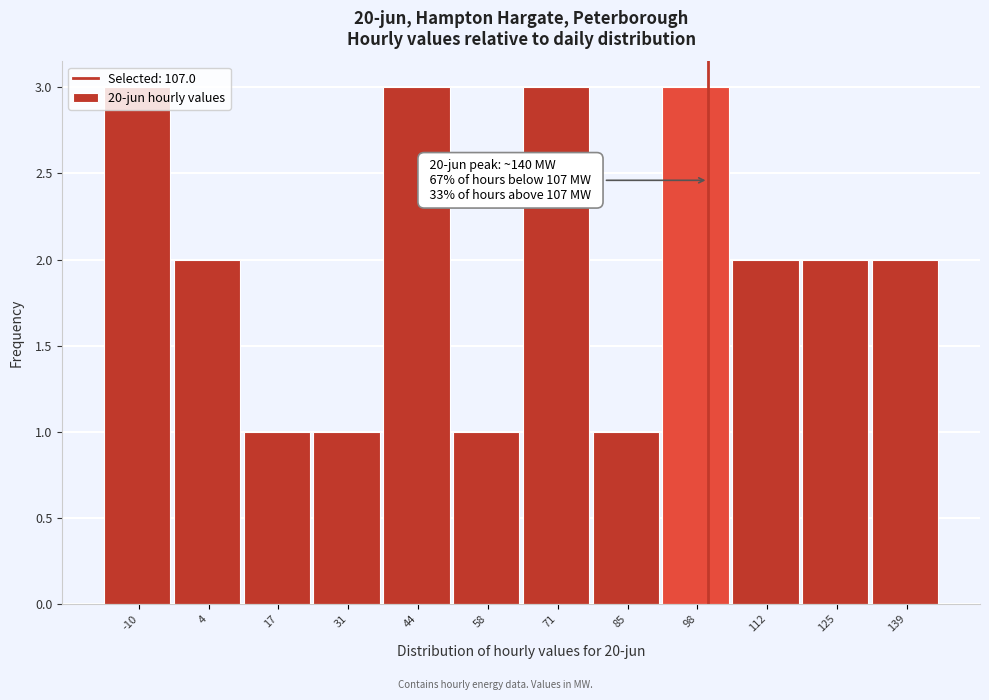

True or false: the data shows 3 at 98.

True